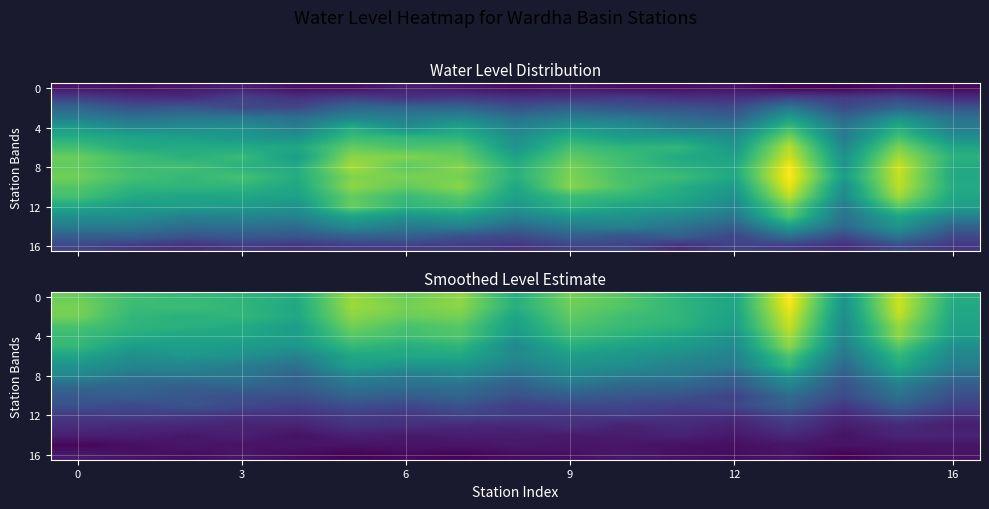

How many negative values does the 16 series have?

6